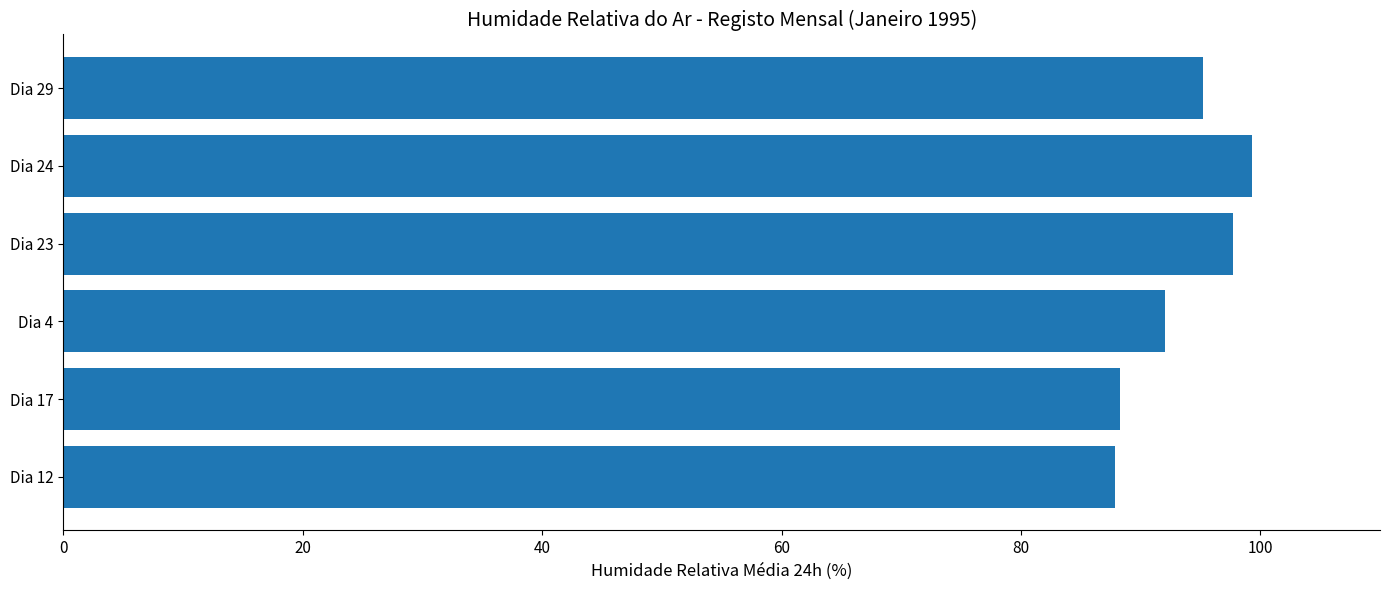

What is the label of the 3rd bar from the bottom?

Dia 4